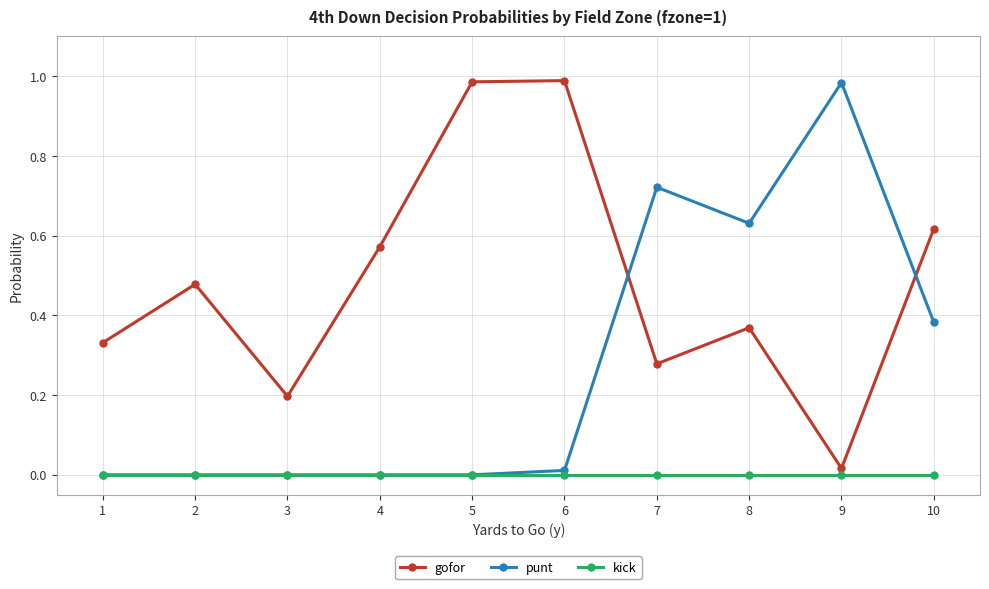

In gofor, how many points are lower than both neighbors (excluding endpoints)?

3